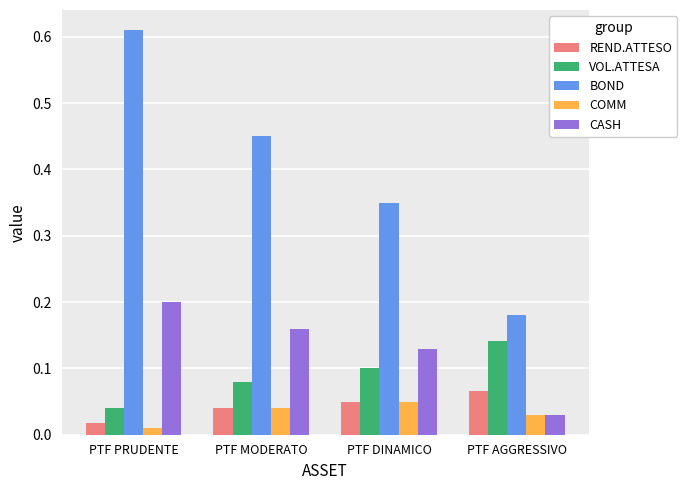

The REND.ATTESO series shows 0.1 at PTF MODERATO. True or false?

False